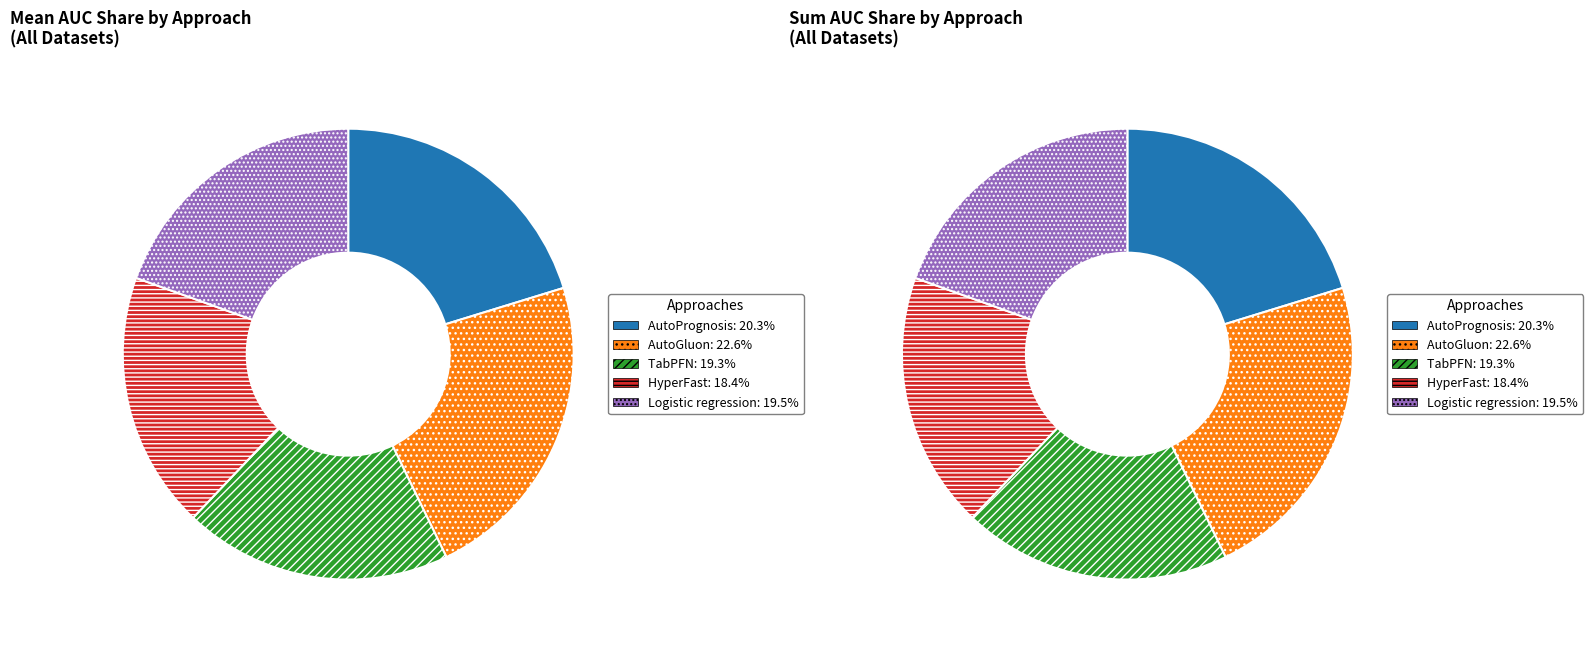

How many slices are in this pie chart?

10